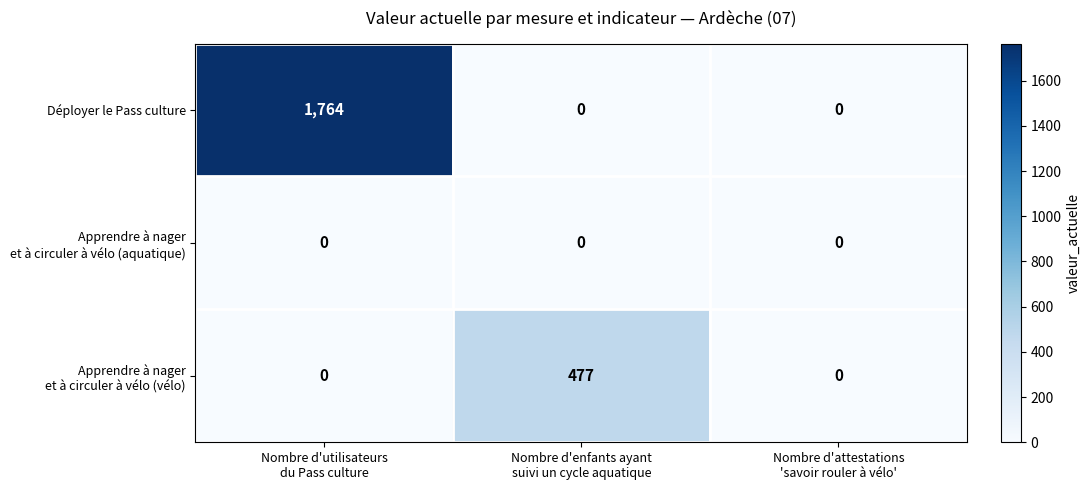

Which series has the largest range (max minus min)?

Déployer le Pass culture